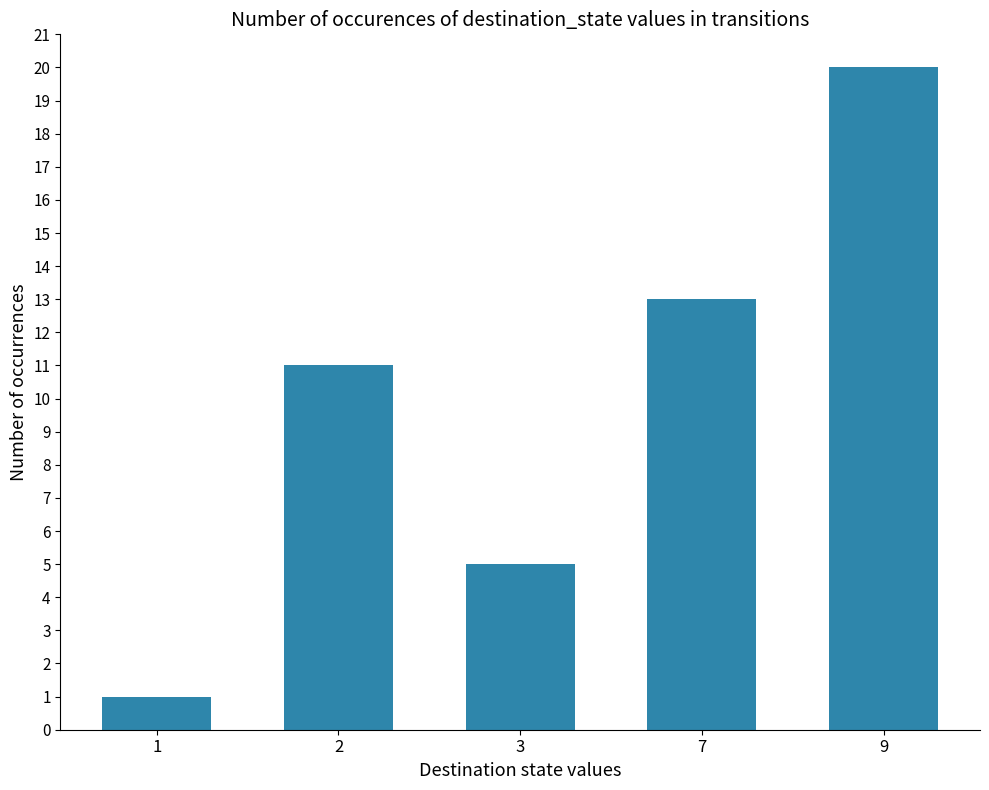

Reading left to right, transcribe all the data shown in this chart.

1	11	5	13	20